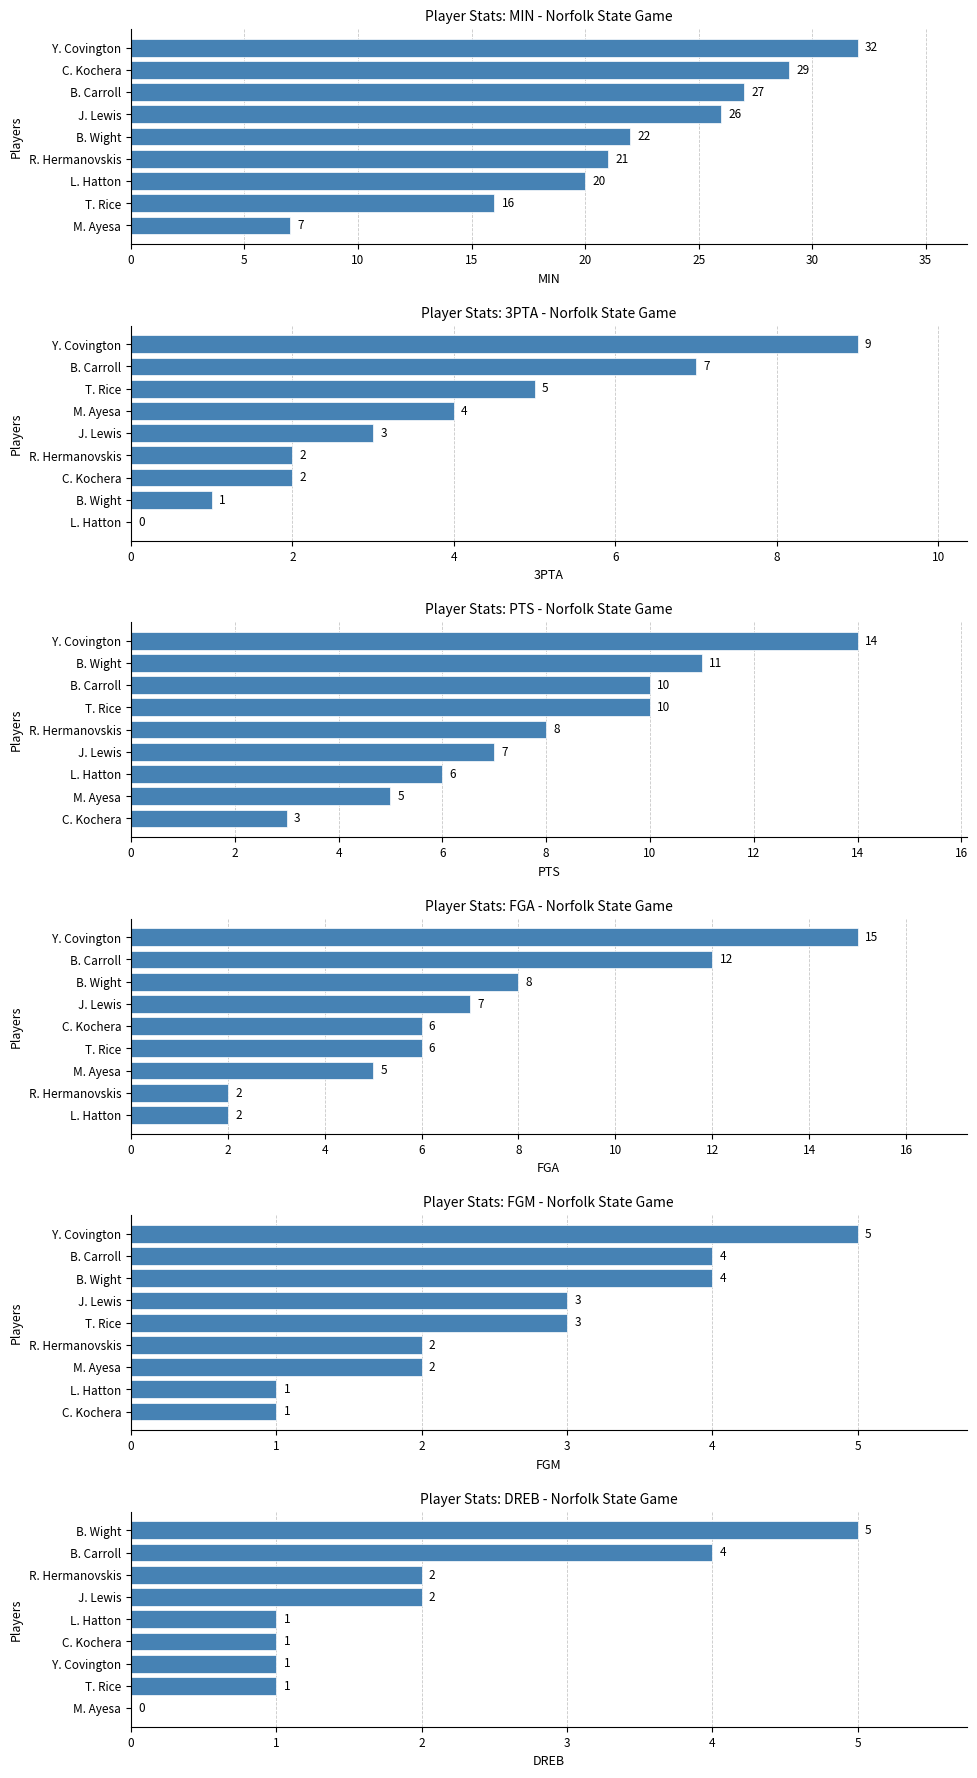

How many data points in DREB are less than 1?

1